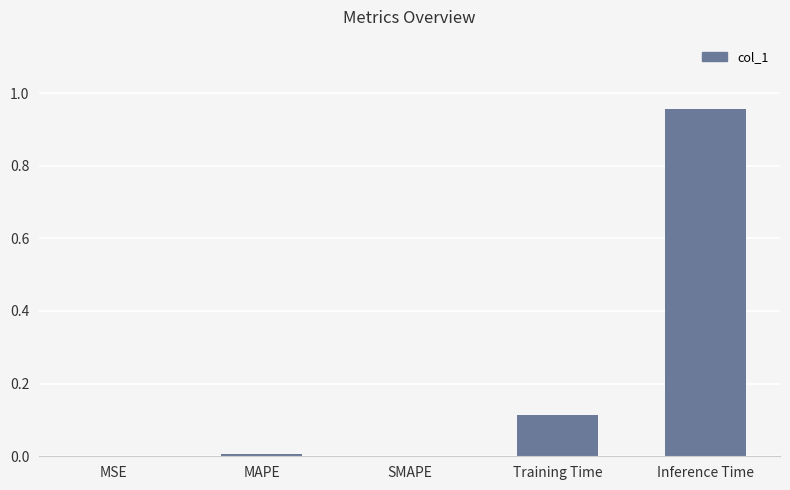

How many categories are shown in the chart?

5